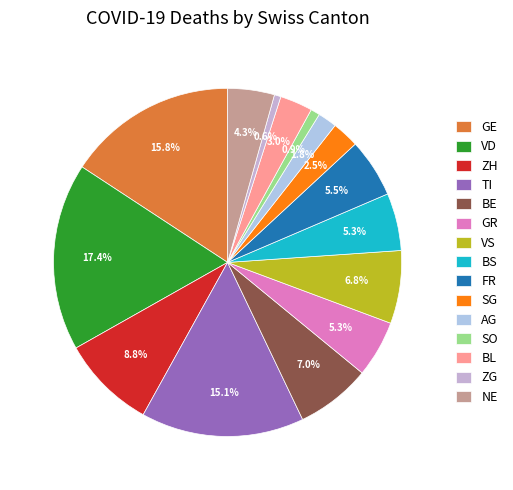

What percentage is NOT represented by VD?

82.6%